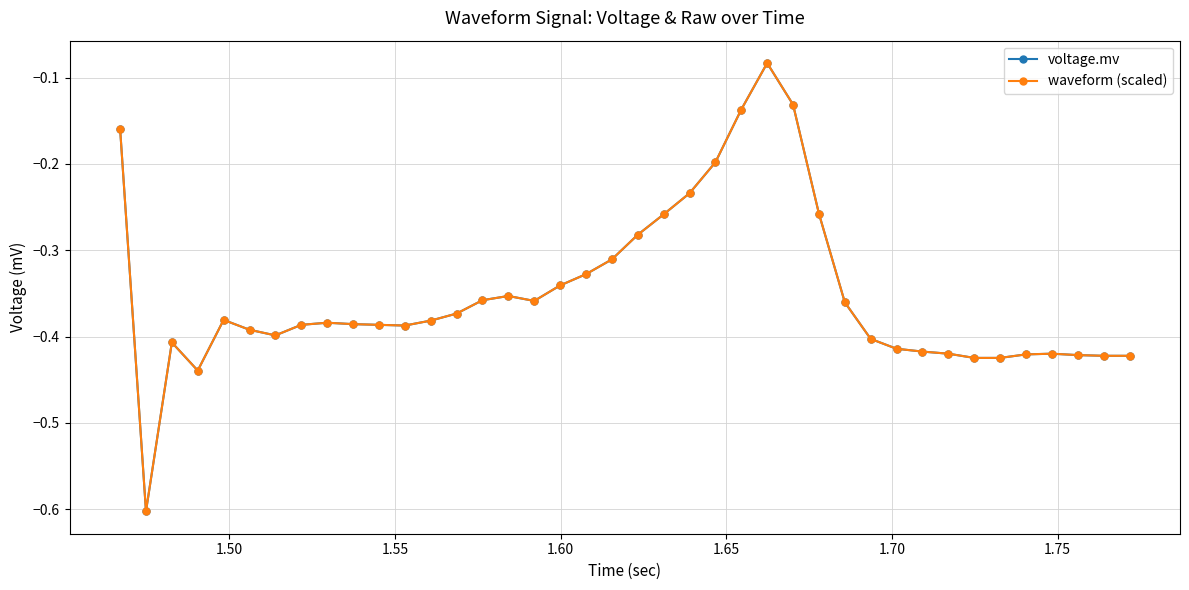

Is this an area chart (filled region under the line)?

No